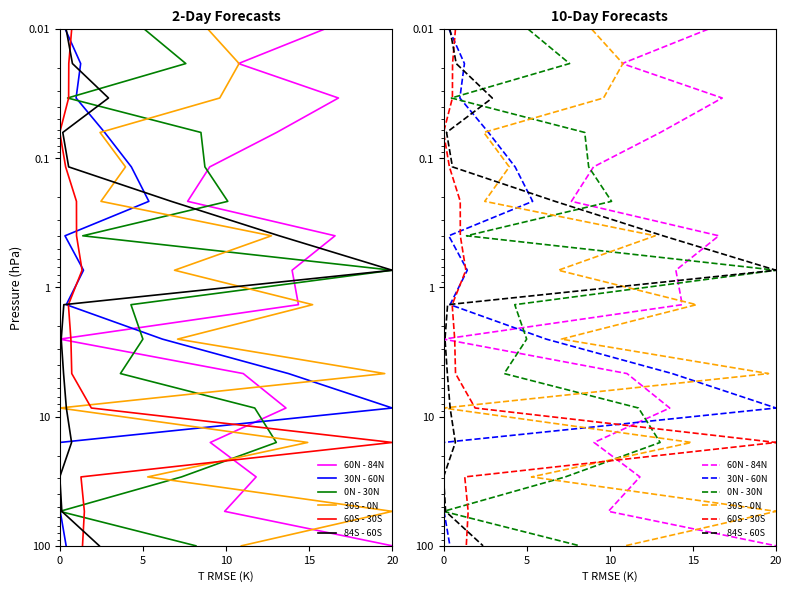

True or false: 30N - 60N and 84S - 60S intersect in this chart.

False